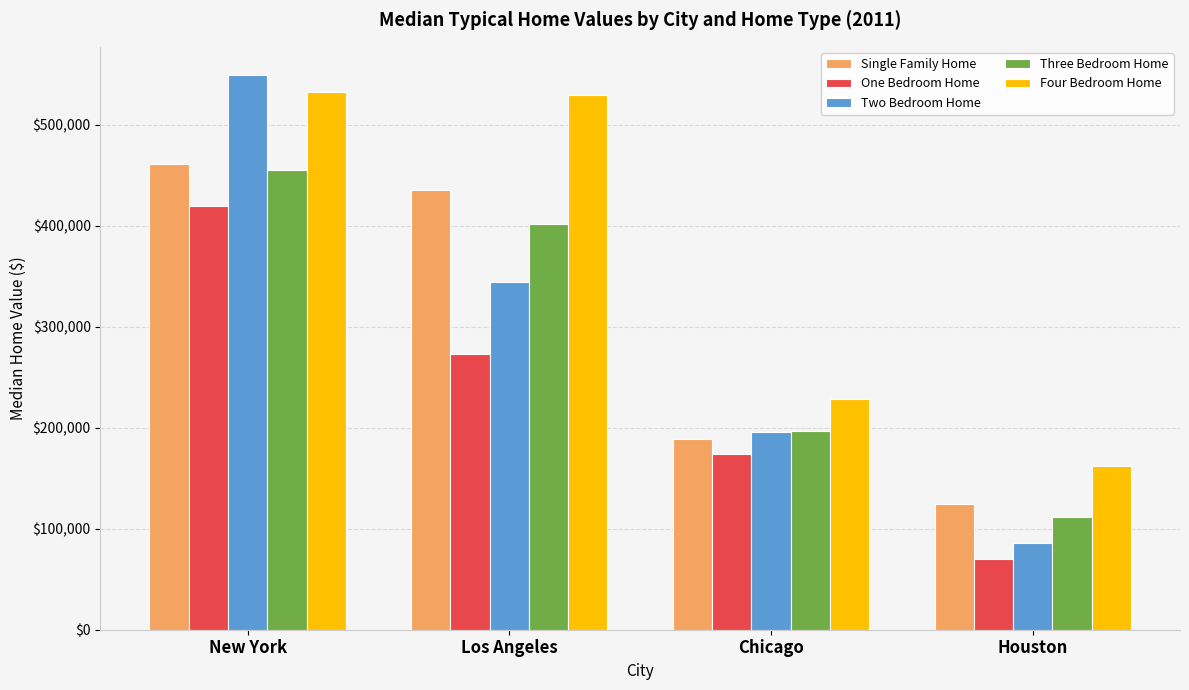

At how many categories does at least one series exceed 301788?

2